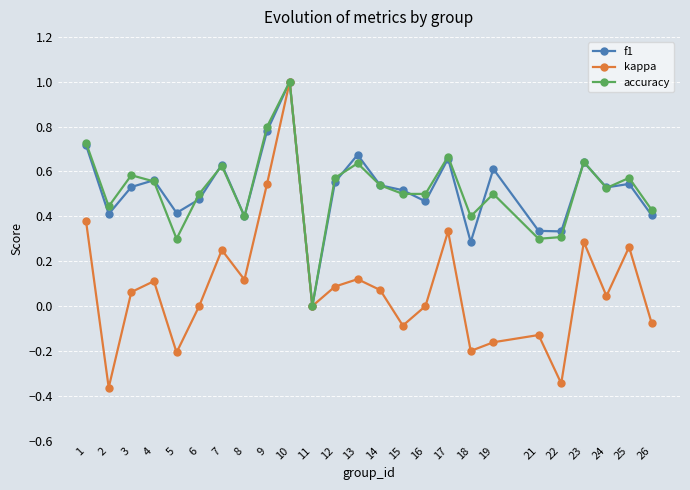

True or false: accuracy and f1 intersect in this chart.

True